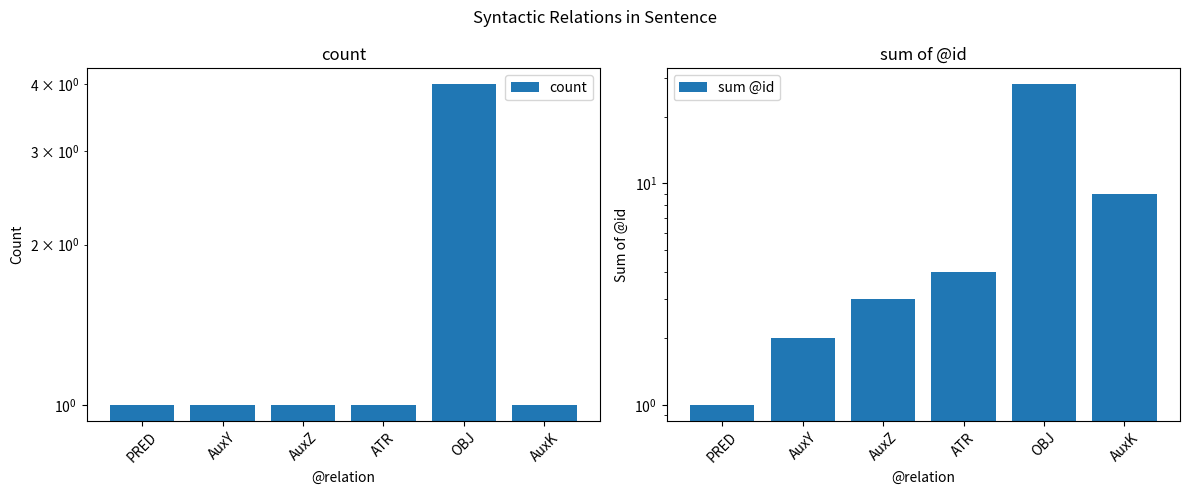

What is the difference between the highest and lowest values at OBJ?

24